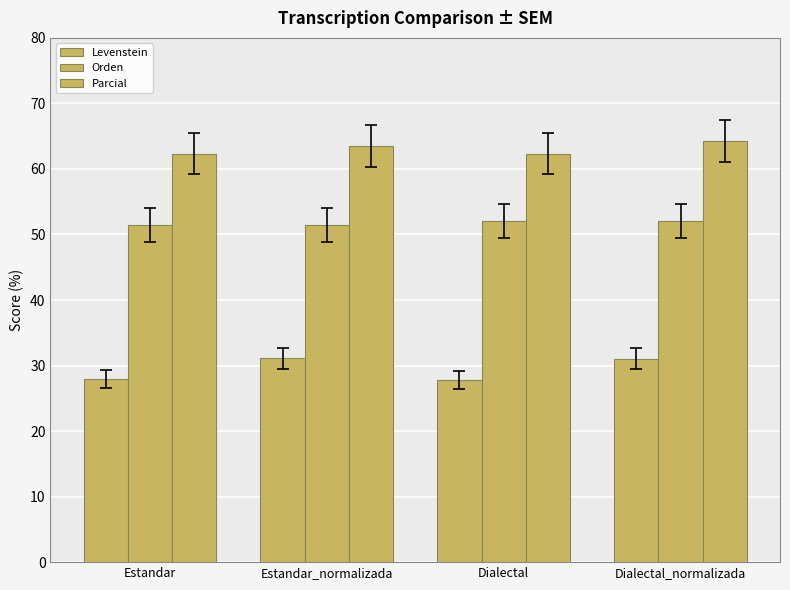

At Estandar_normalizada, list the series in order from smallest to largest.

Levenstein, Orden, Parcial